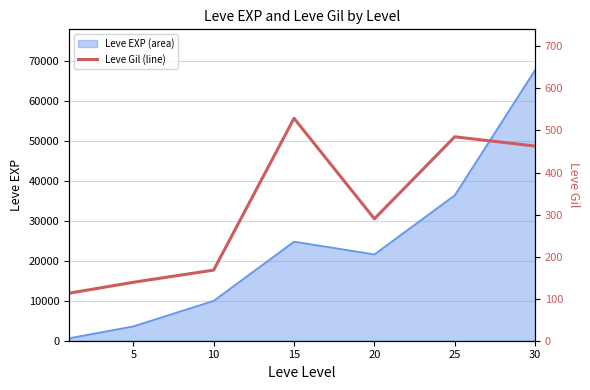

How many values exceed 290?

3